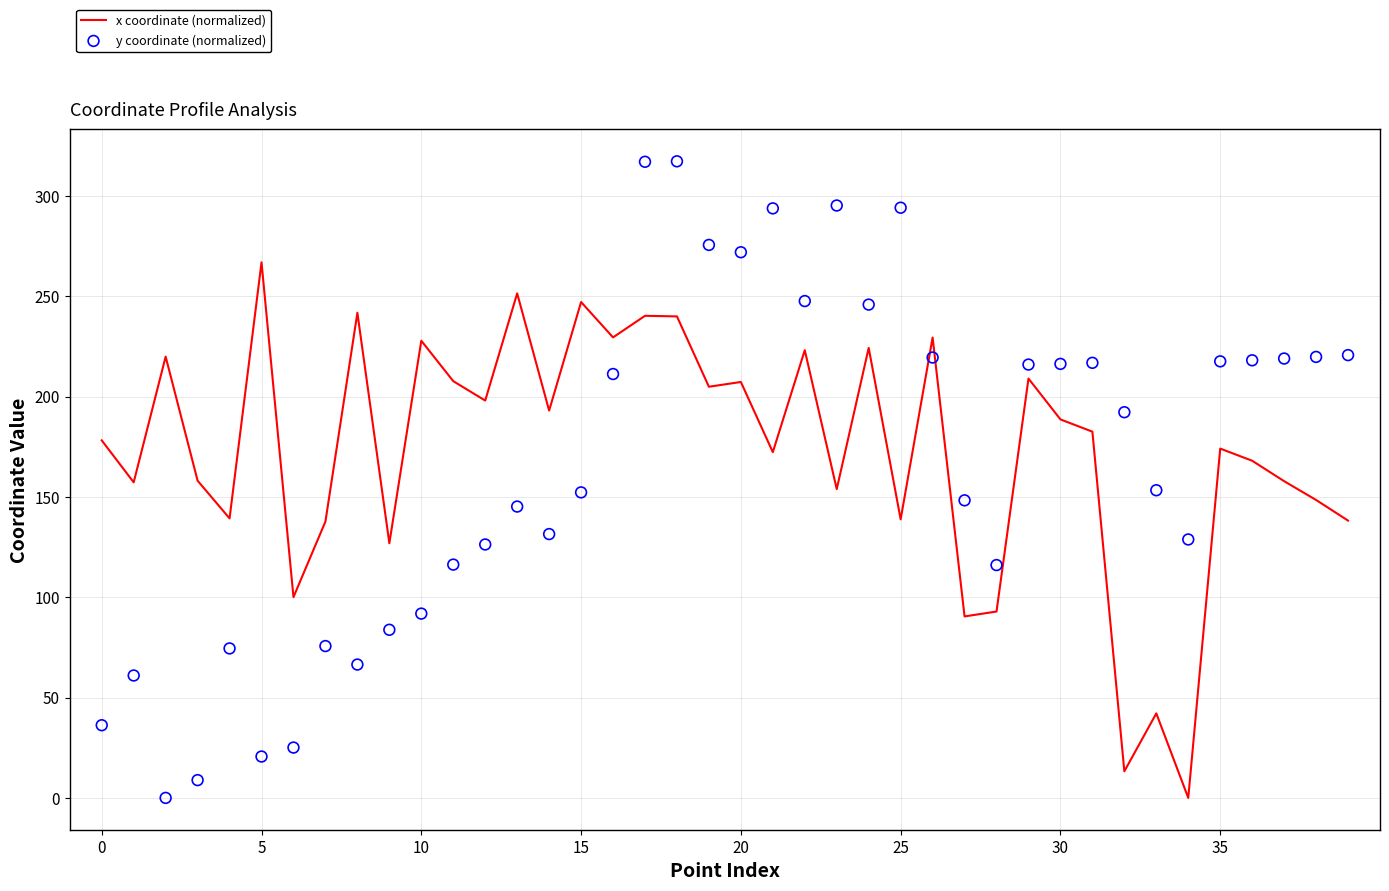

Which series contains the highest Y value?

y coordinate (normalized)